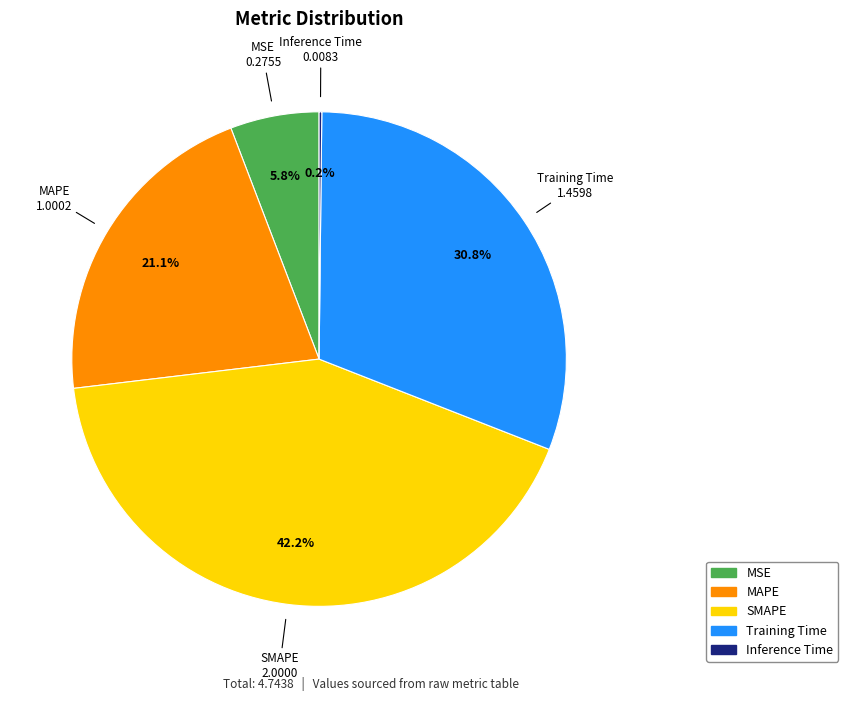

Which category has the biggest portion of the pie?

SMAPE